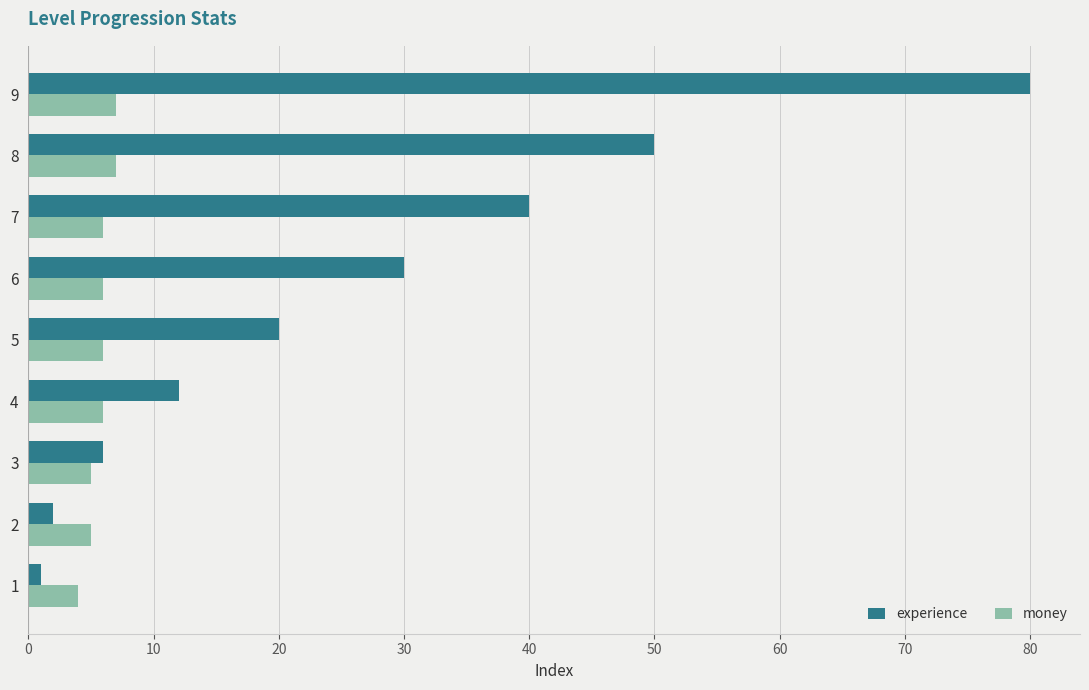

What is the average value of the experience series?

27